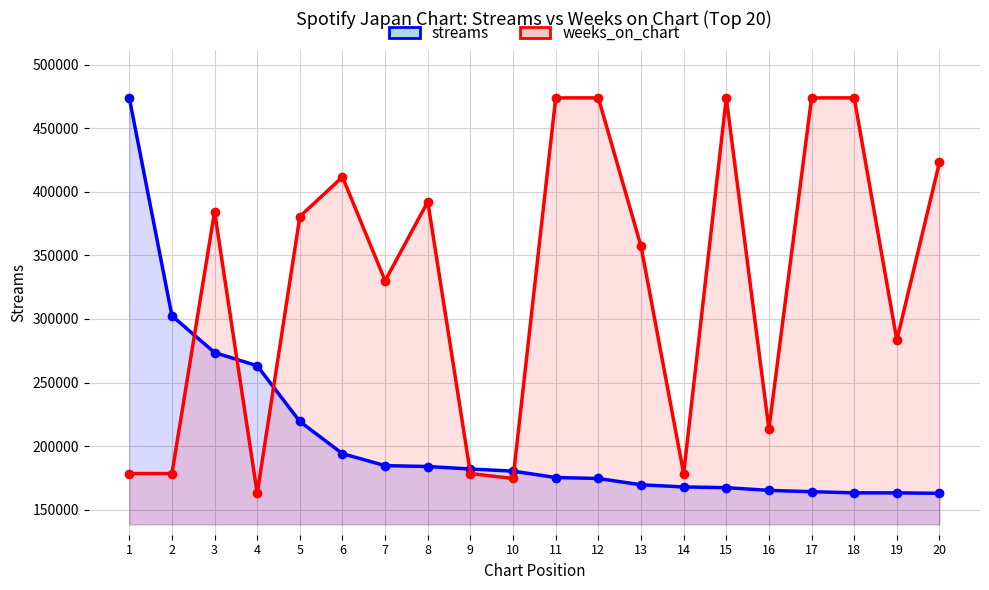

Which series changed the most between 3 and 10?

weeks_on_chart